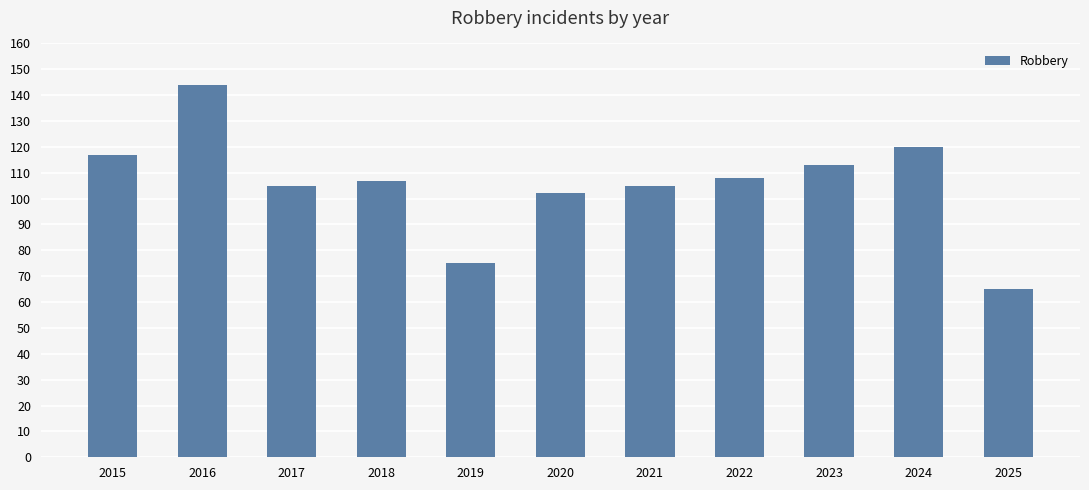

What is the sum of all values?

1161